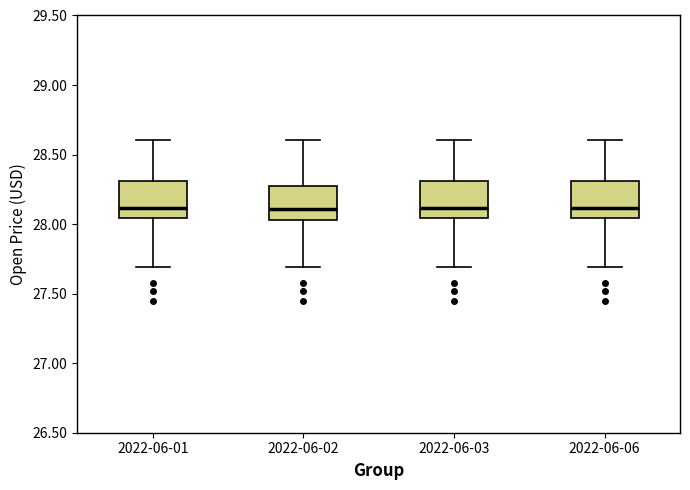

Where does the median line of the box for 2022-06-06 sit on the y-axis? The values are not printed on the chart, so give them approximately, as read against the axis.

28.10